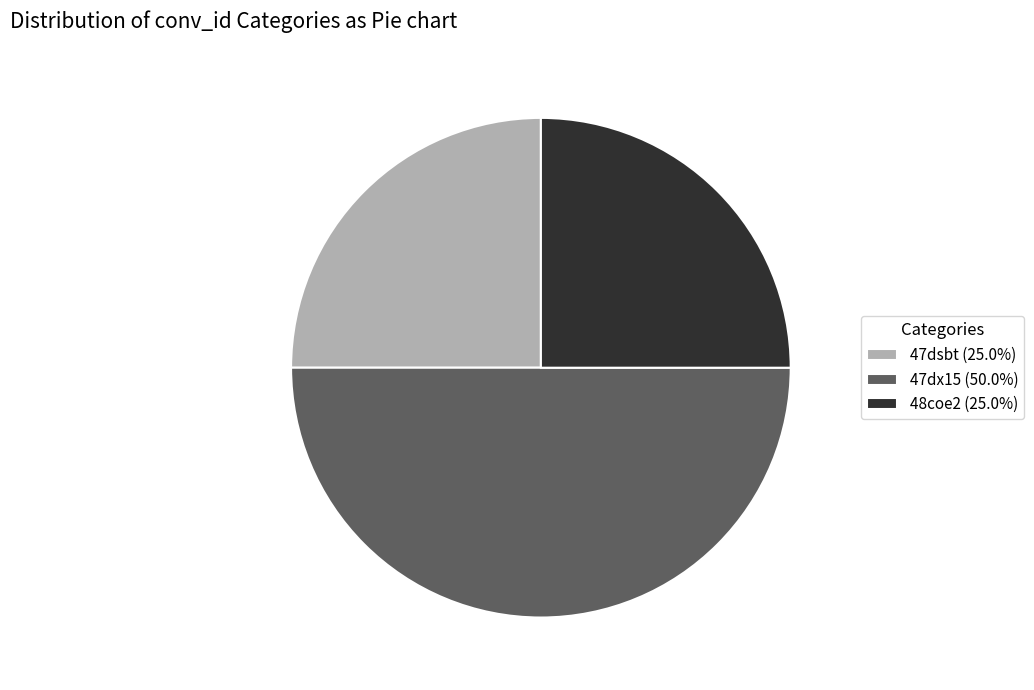

Do 47dx15 (50.0%) and 48coe2 (25.0%) together represent more than half of the pie?

Yes